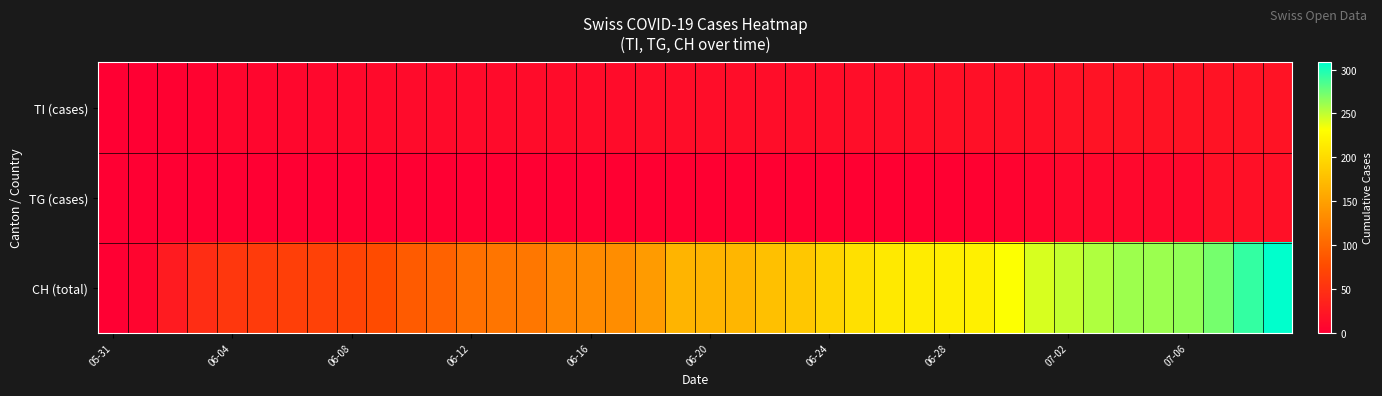

What is the greatest value displayed?

308